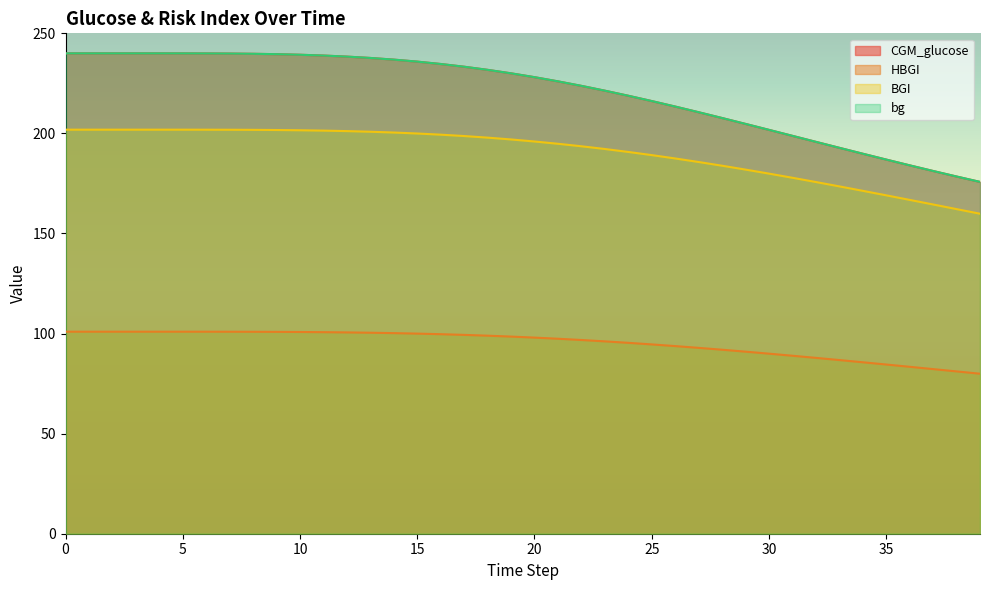

What is the value of the bg point at the 10th from the left?

239.6